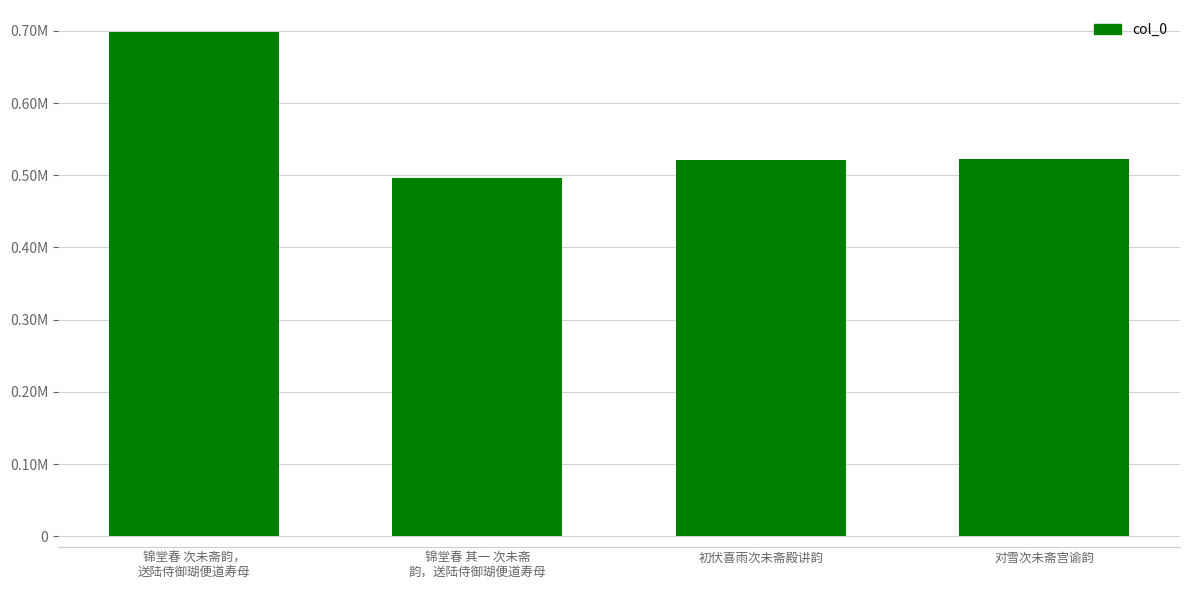

At which category does the chart reach its minimum across all series?

锦堂春 其一 次未斋
韵，送陆侍御瑚便道寿母